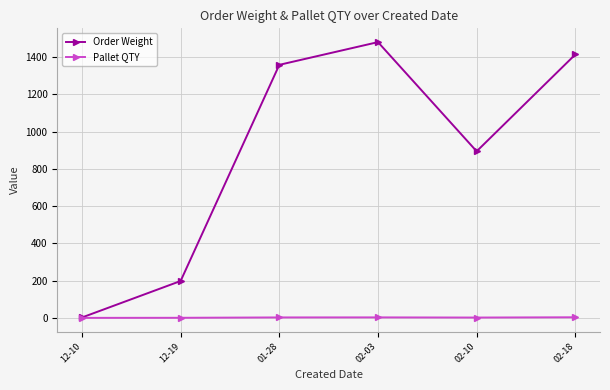

What value does the Pallet QTY series have at 02-10?

1.7